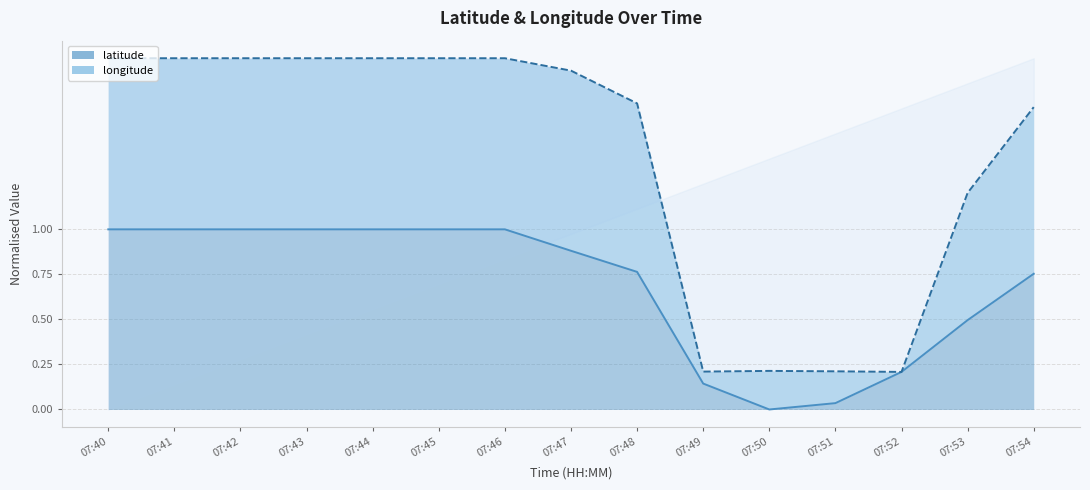

List the labels in order of longitude value, largest first.

07:40, 07:41, 07:42, 07:43, 07:44, 07:45, 07:46, 07:47, 07:48, 07:54, 07:53, 07:50, 07:51, 07:49, 07:52